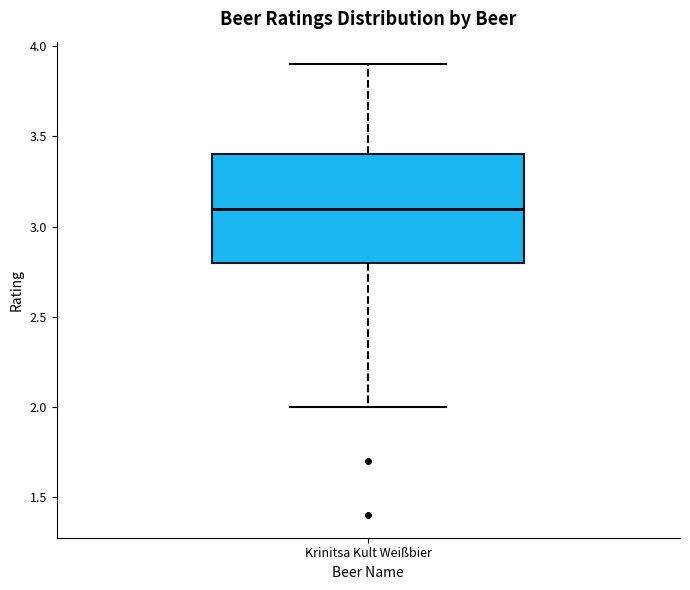

Where does the upper whisker of the box for Krinitsa Kult Weißbier end on the y-axis? The values are not printed on the chart, so give them approximately, as read against the axis.

3.9